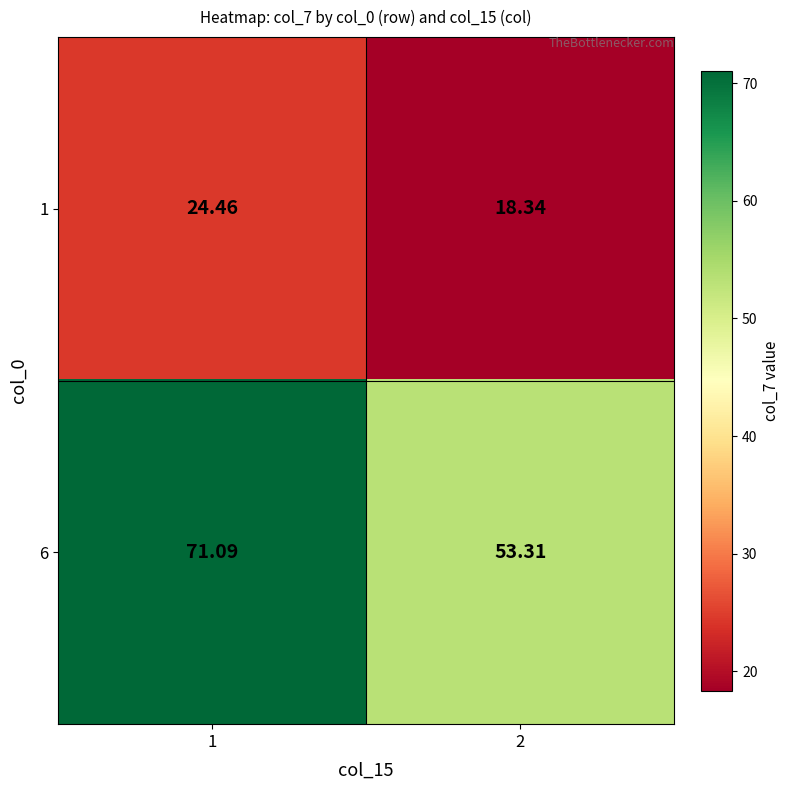

Is the value of 6 at 2 greater than the value of 1 at 1?

Yes